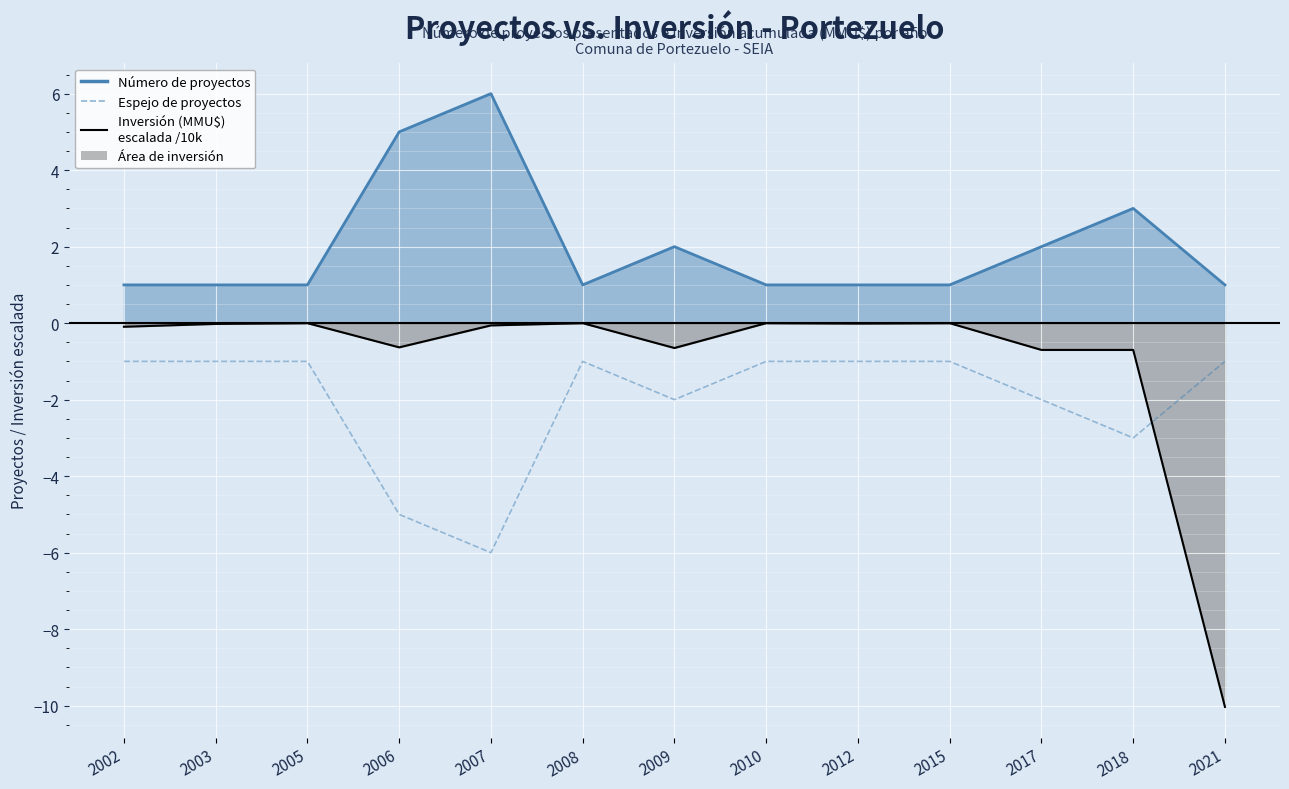

How many values are between -2 and -1?

10